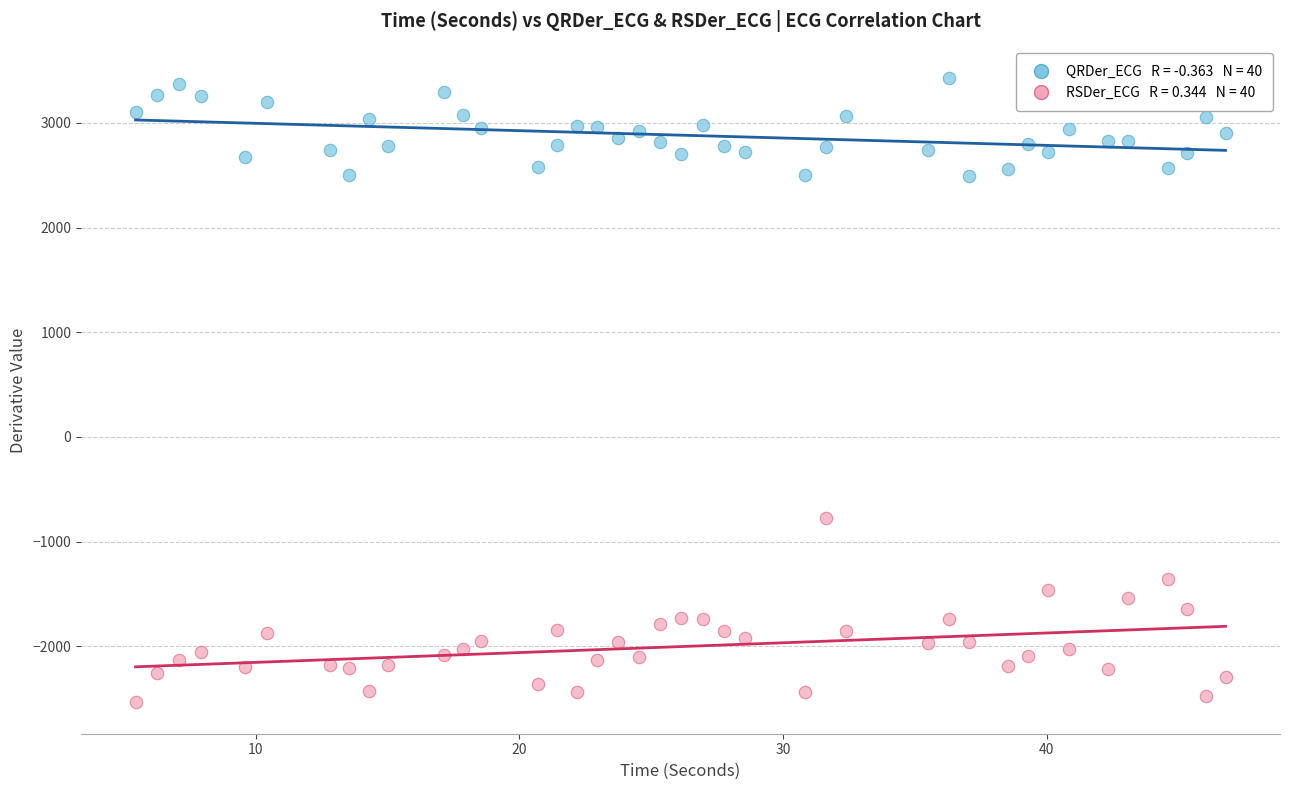

Across all data points, what is the range of Y values (max minus min)?

5967.9